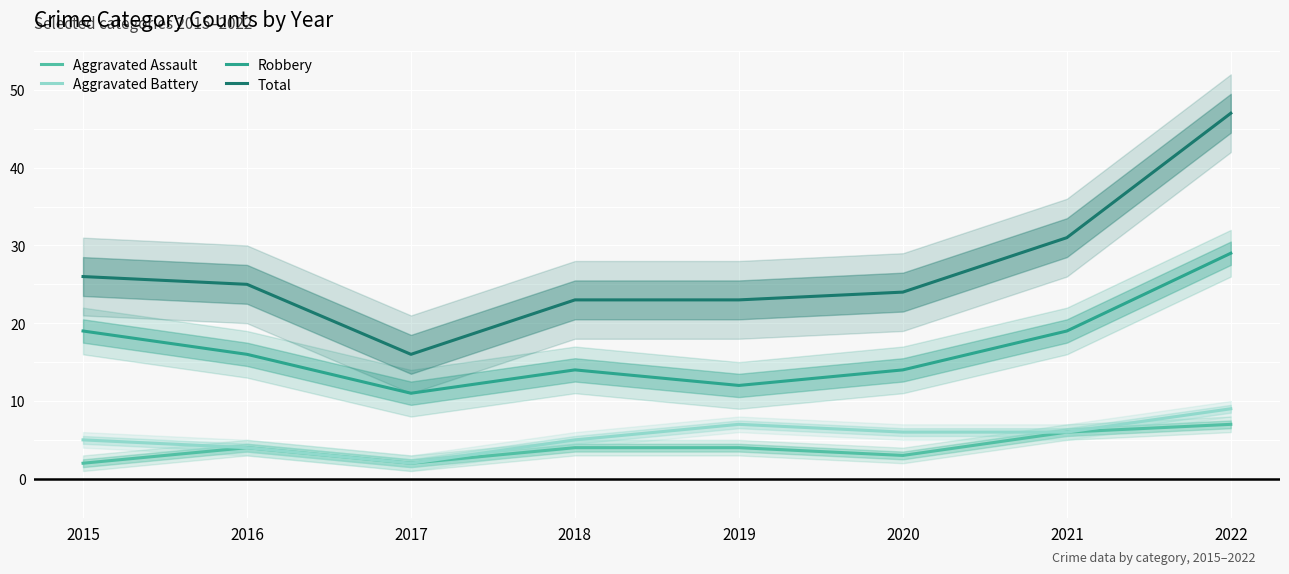

List the series in order of their peak value, lowest first.

Aggravated Assault, Aggravated Battery, Robbery, Total